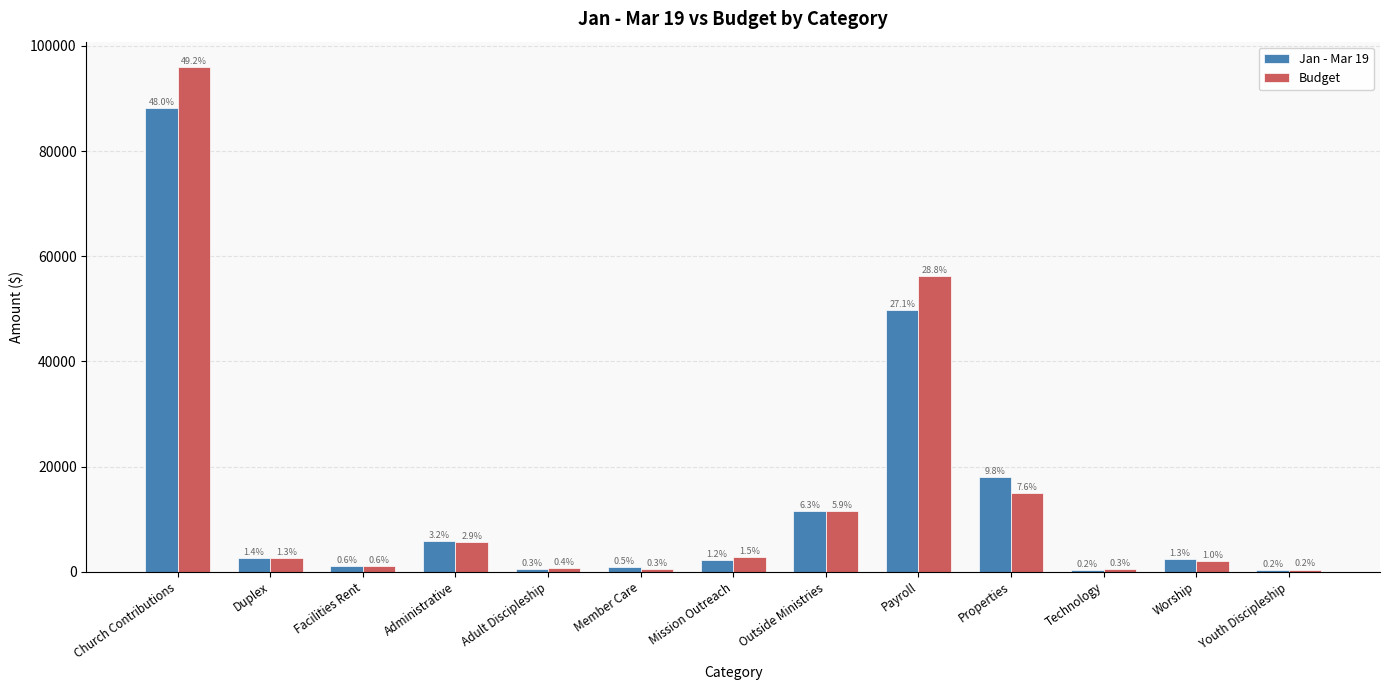

What is the difference between the highest and lowest values at Administrative?

192.7